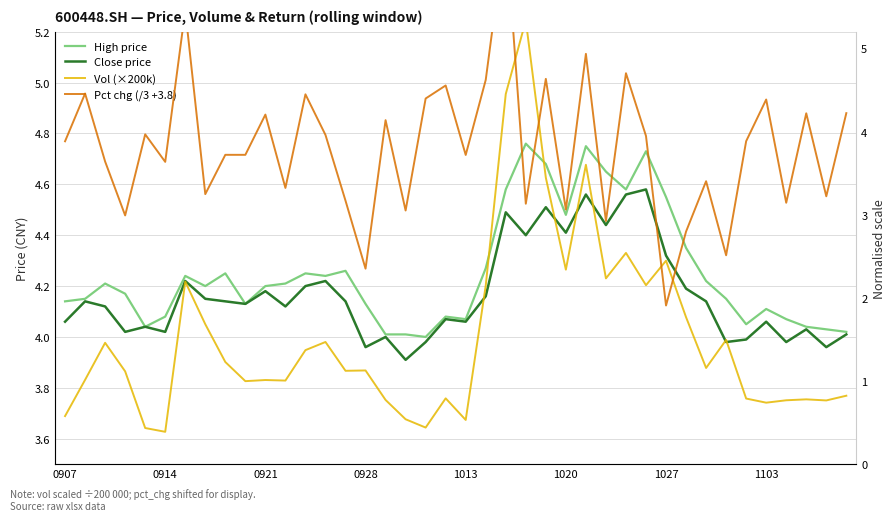

What is the total value across all series at 16?

12.9